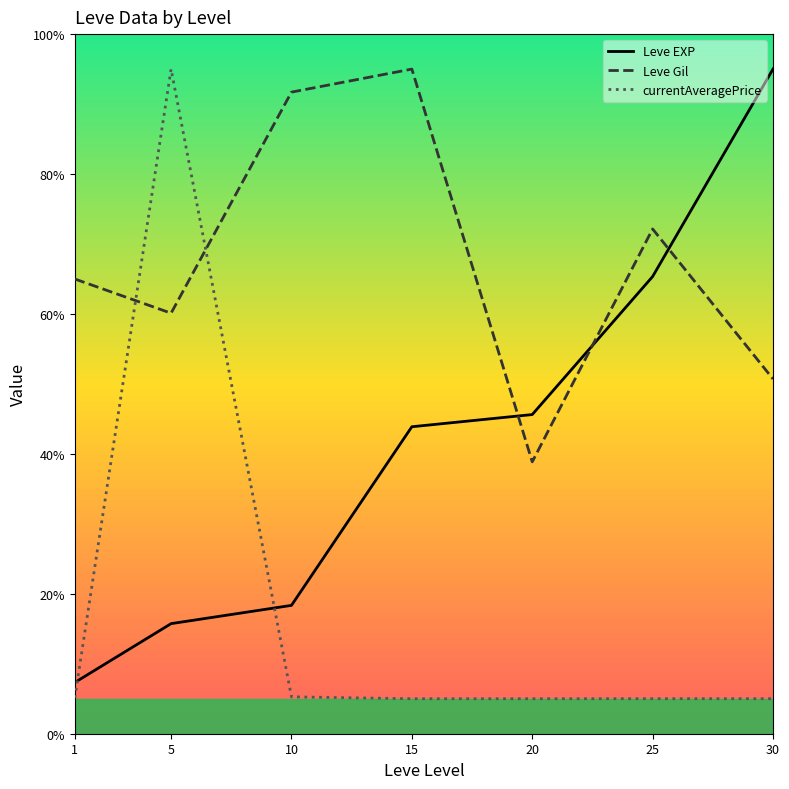

Which series has the largest range (max minus min)?

currentAveragePrice